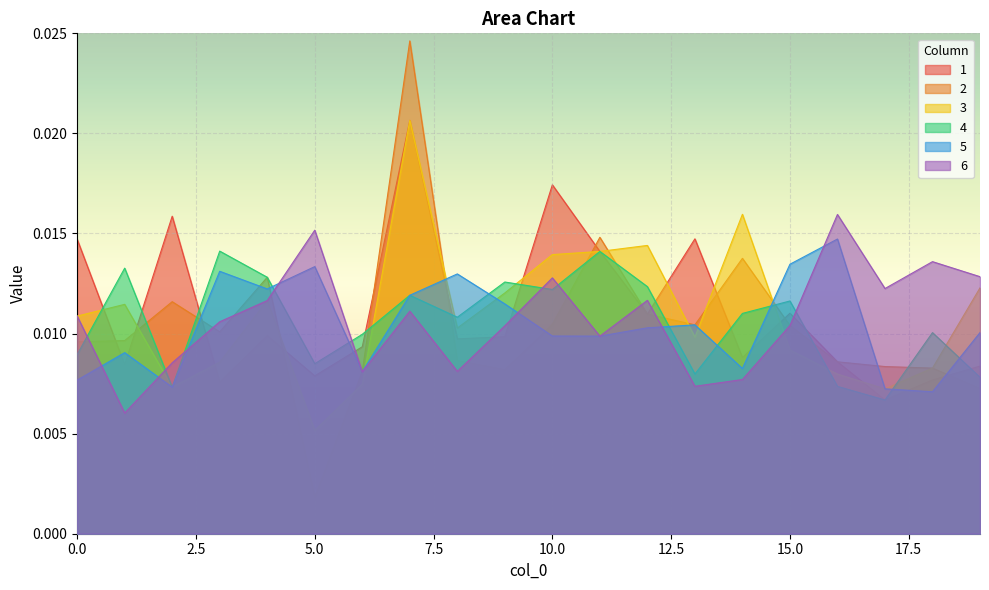

Where is 2 nearest to the value 0?

5.0